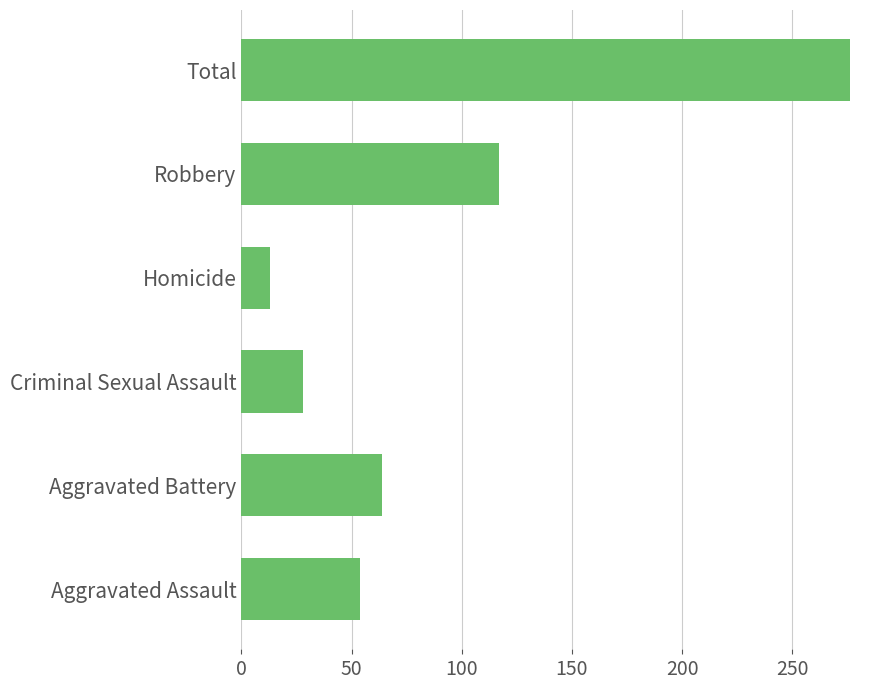

Read the value at Aggravated Battery.

64